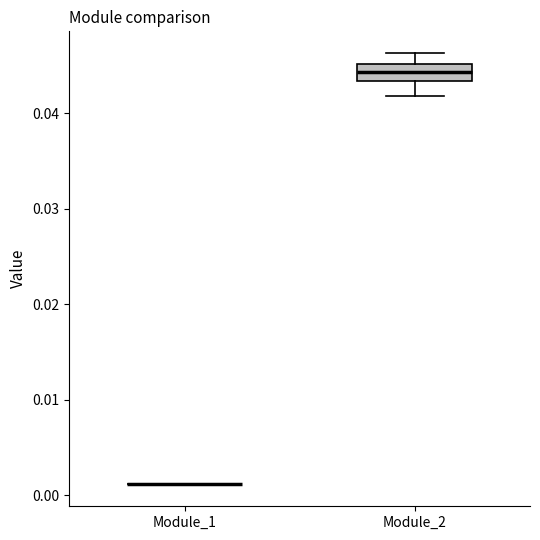

Which box is the tallest, from its lower edge to its upper edge?

Module_2